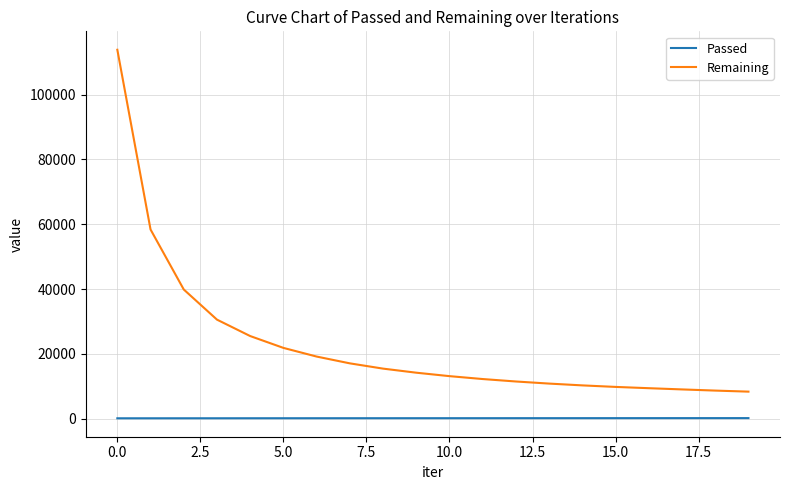

List the series in order of their overall mean, highest first.

Remaining, Passed